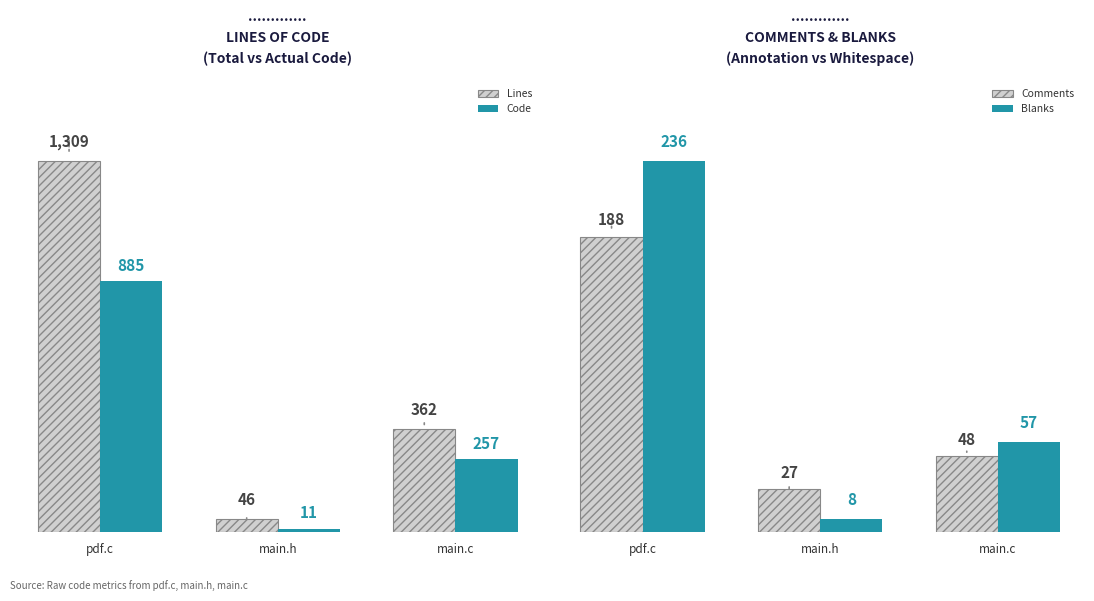

Reading left to right, transcribe all the data shown in this chart.

Lines: pdf.c=1309	main.h=46	main.c=362
Code: pdf.c=885	main.h=11	main.c=257
Comments: pdf.c=188	main.h=27	main.c=48
Blanks: pdf.c=236	main.h=8	main.c=57